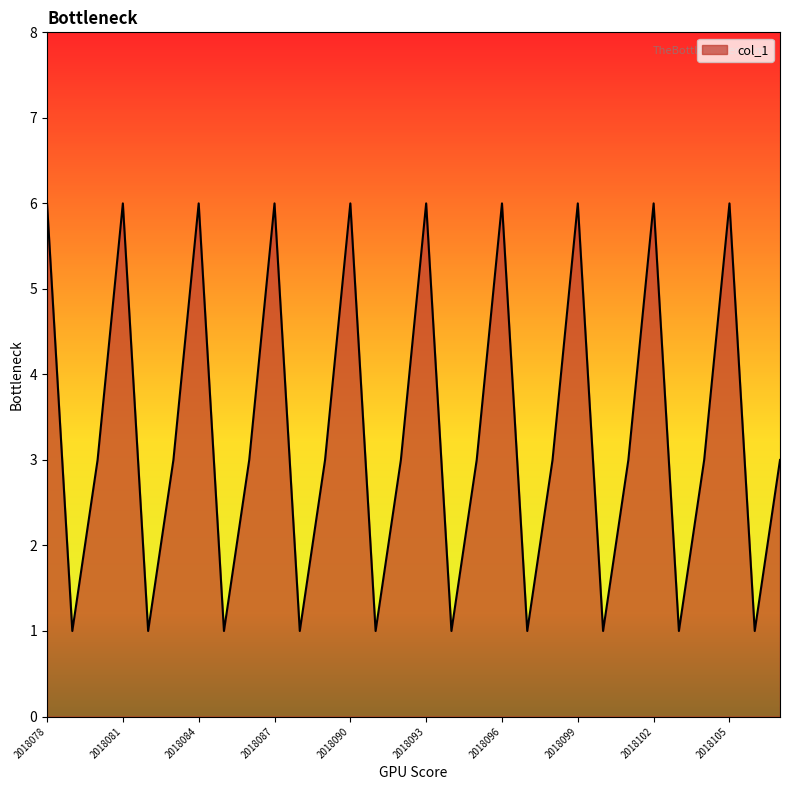

What is the maximum value shown in the chart?

6